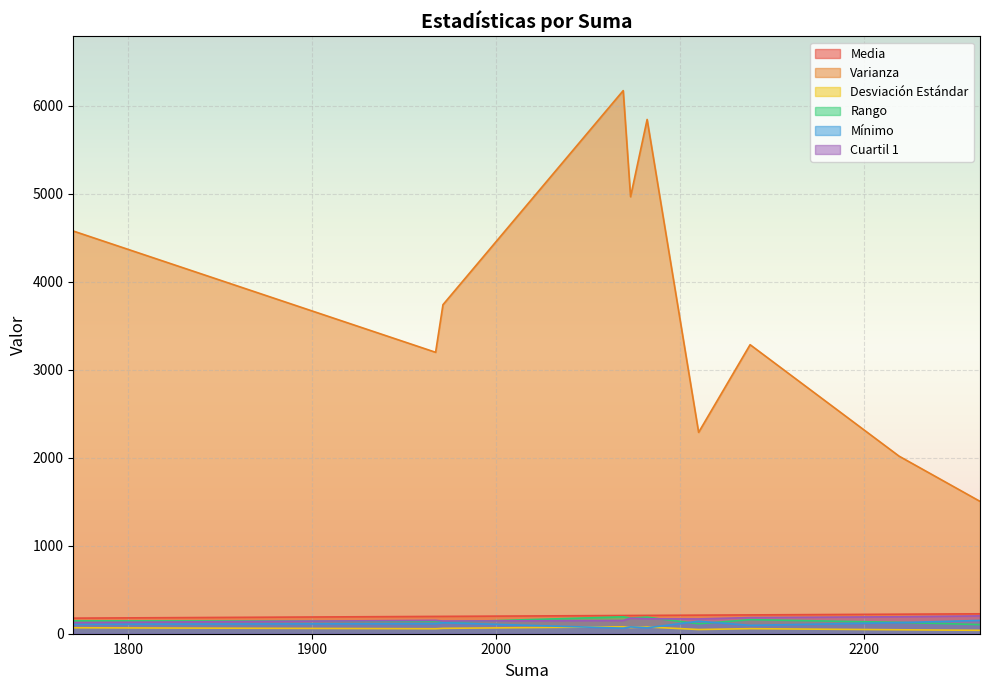

What is the approximate value of Desviación Estándar at 7?

47.8